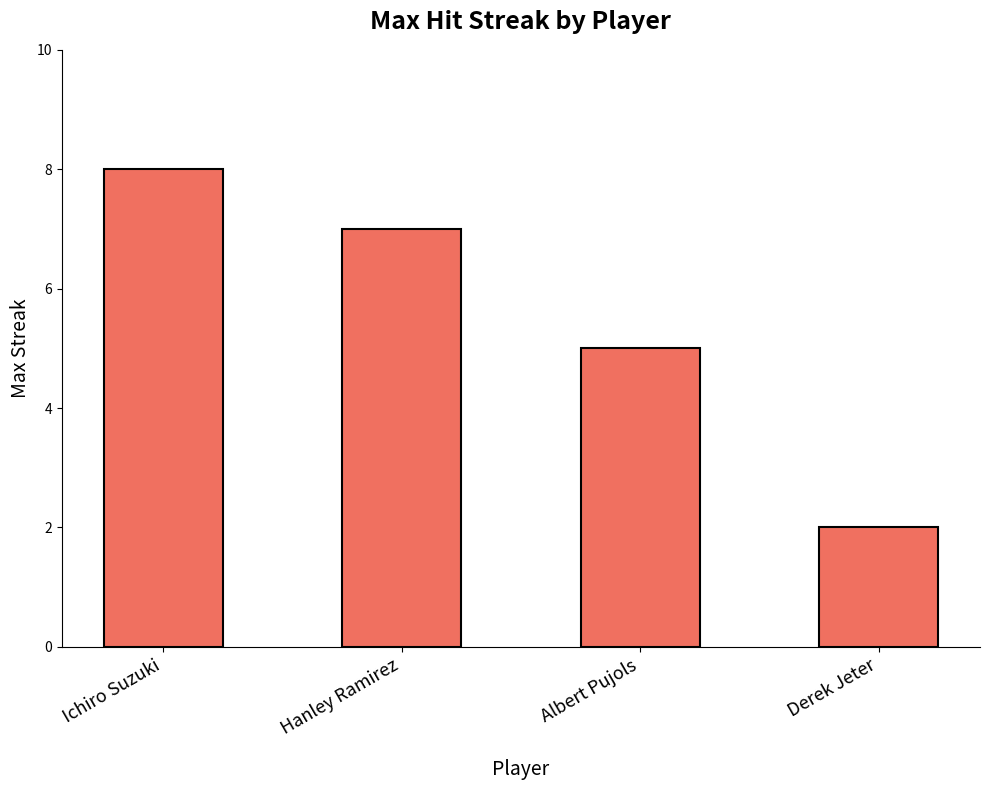

What is the value of the 4th bar from the left?

2